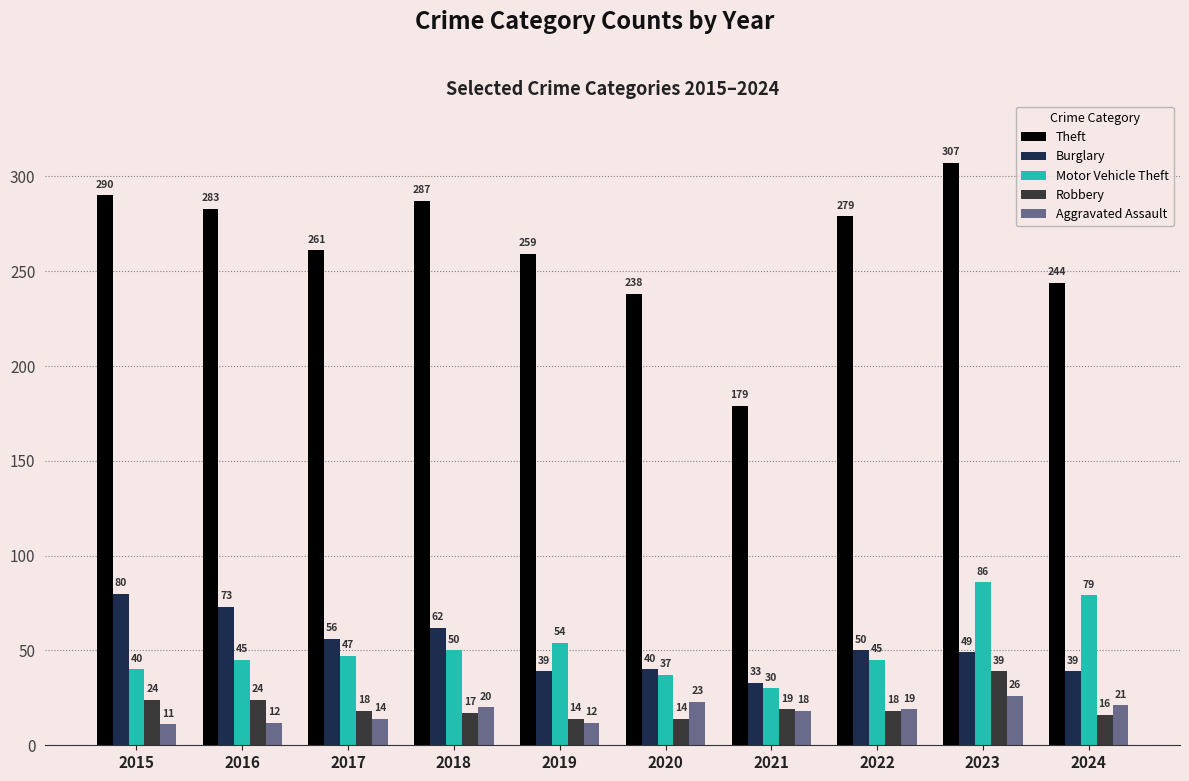

At which label is Robbery closest to 26?

2015